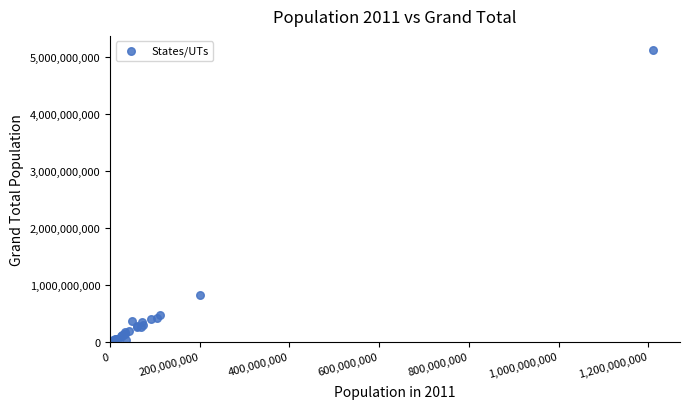

What Y value in the scatter plot is closest to 2558732040?

817079912